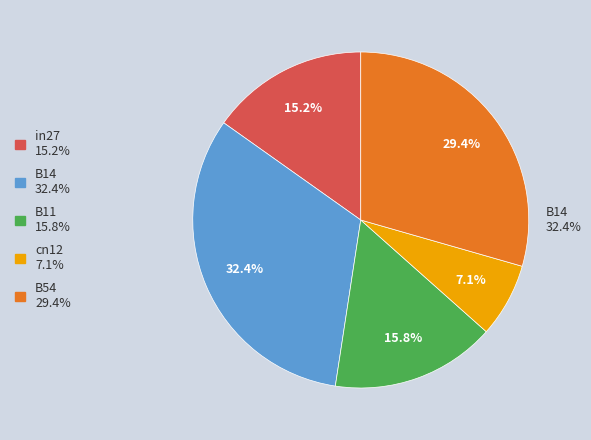

True or false: B11 accounts for 16% of the total.

True